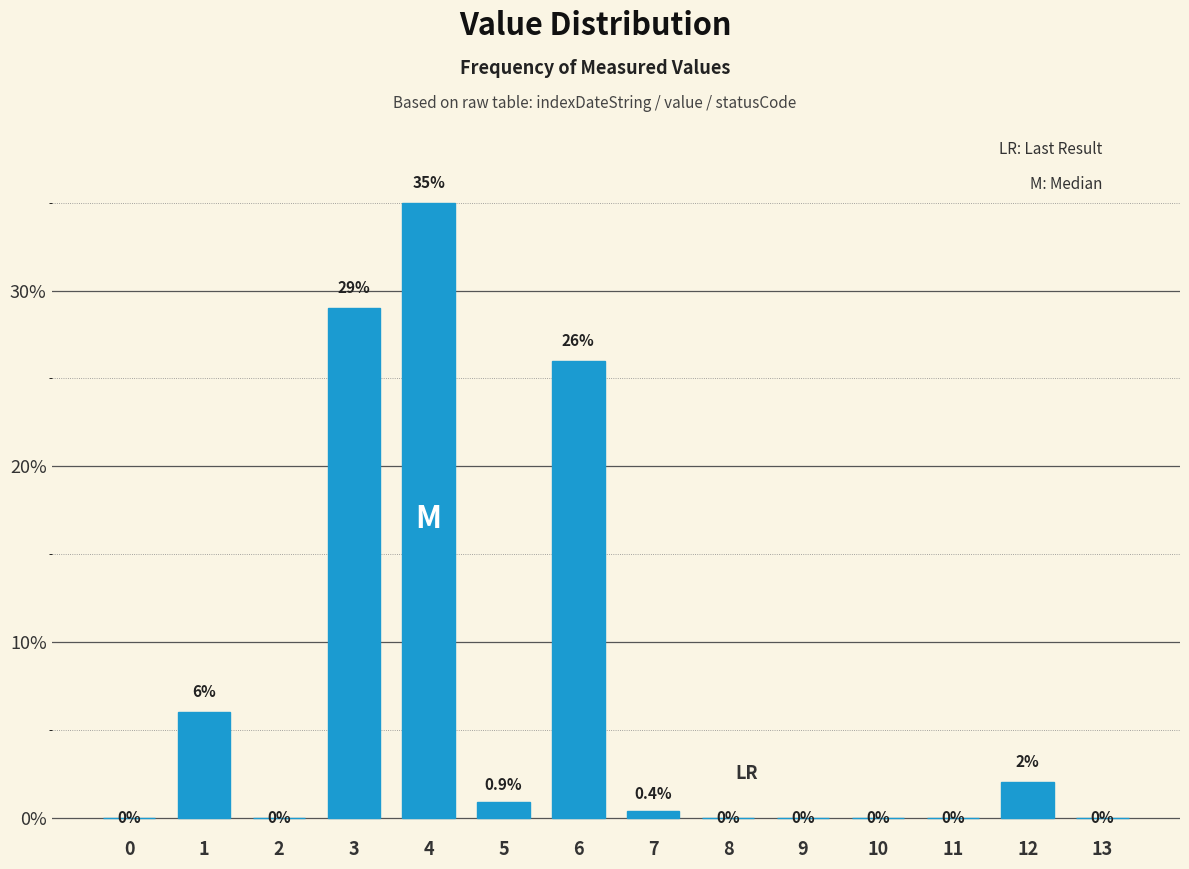

Reading left to right, list all the values displayed in this chart.

0=0.0	1=6.0	2=0.0	3=29.0	4=35.0	5=0.9	6=26.0	7=0.4	8=0.0	9=0.0	10=0.0	11=0.0	12=2.0	13=0.0